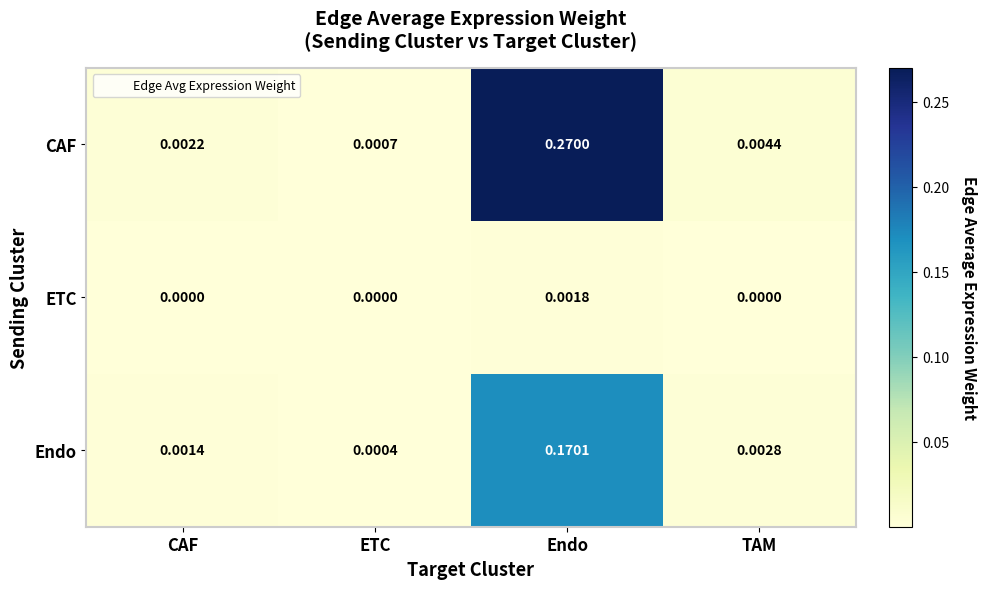

Which series has the largest total across all categories?

CAF